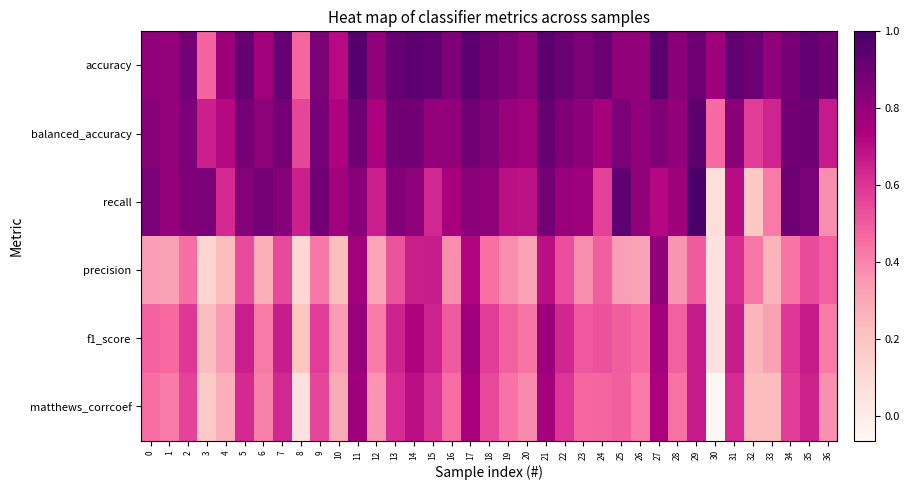

Which series has the largest range (max minus min)?

recall